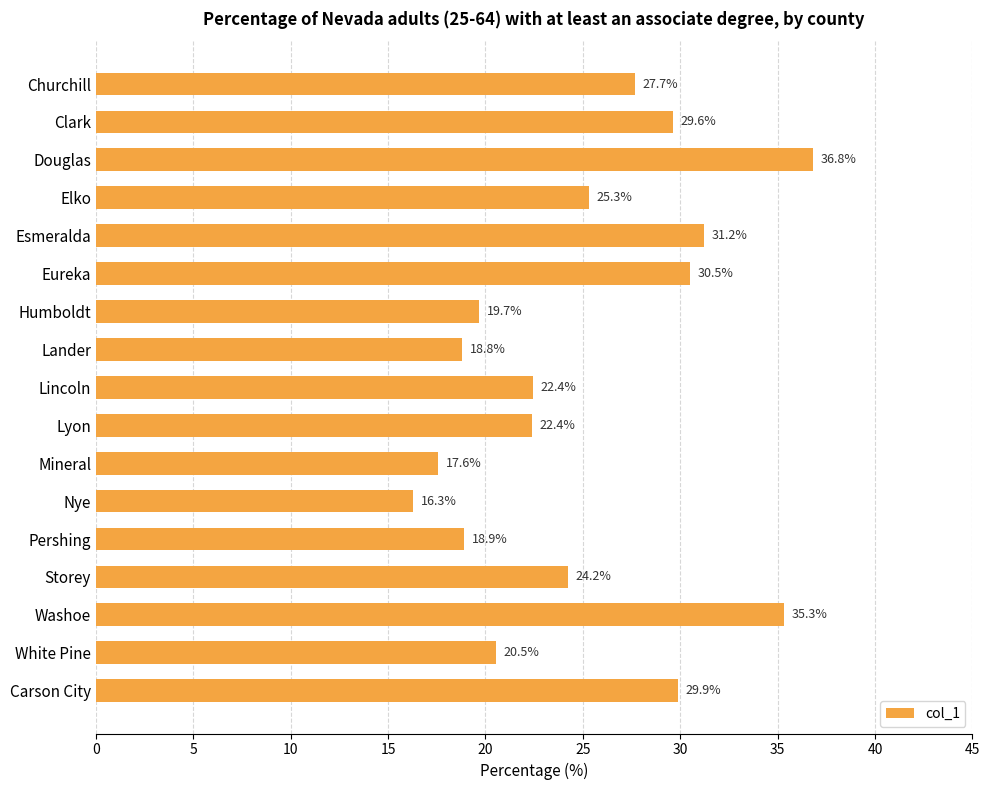

Between Esmeralda and Washoe, which is larger?

Washoe